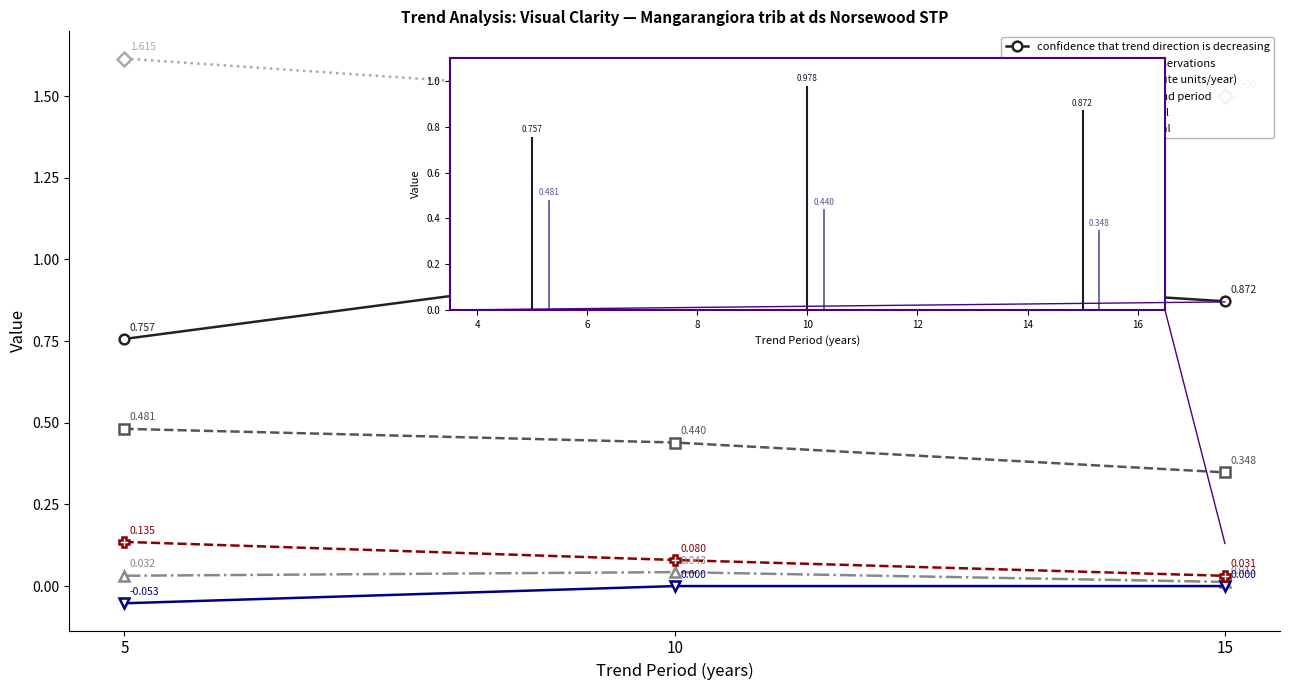

Rank the series at 5 from lowest to highest value.

lower confidence interval, annual Sen slope (attribute units/year), upper confidence interval, proportion of unique observations, confidence that trend direction is decreasing, median value for the trend period